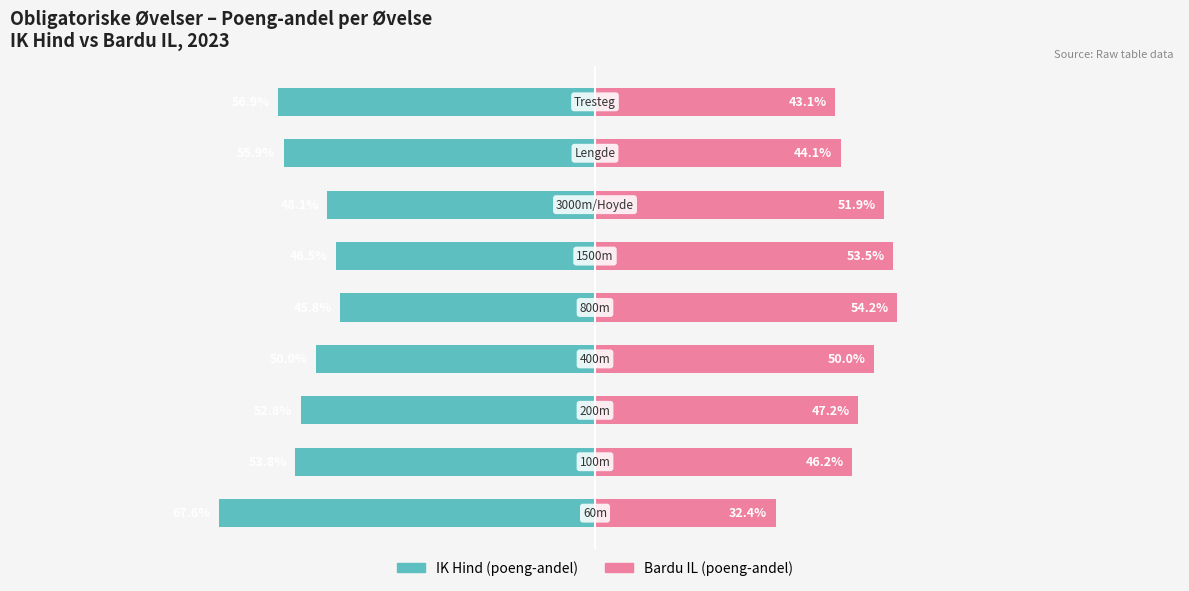

How many series are shown in this chart?

2